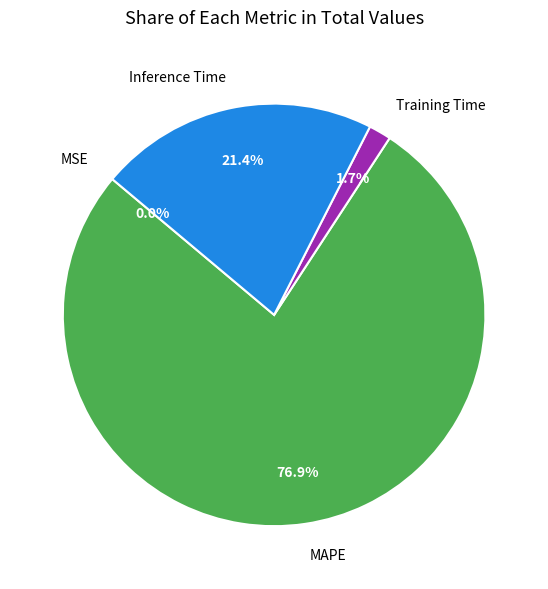

What is the largest slice in the pie chart?

MAPE